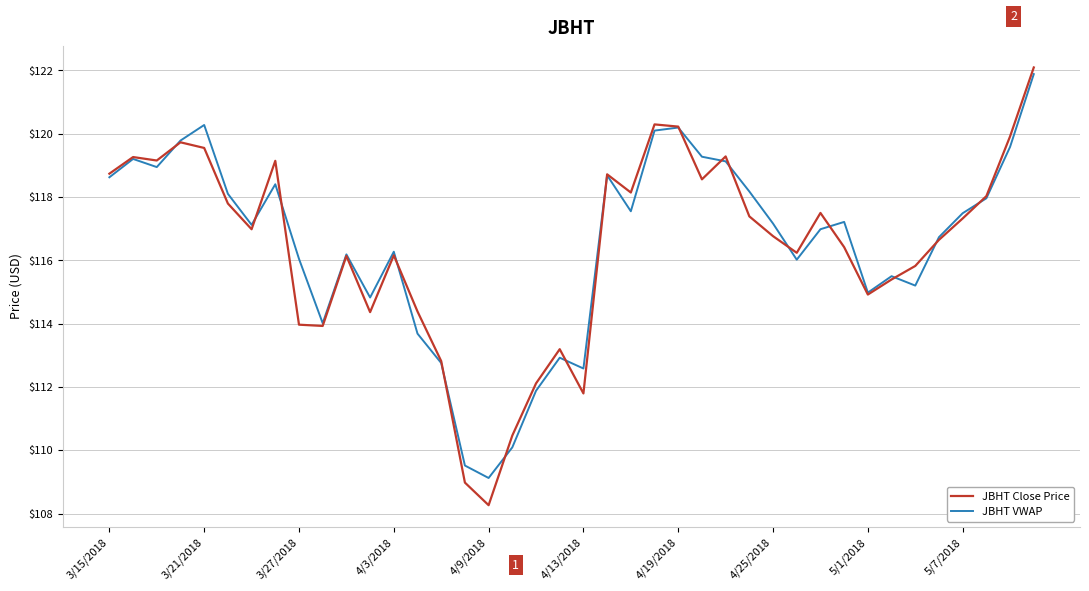

What is the lowest value of the JBHT Close Price series?

108.3